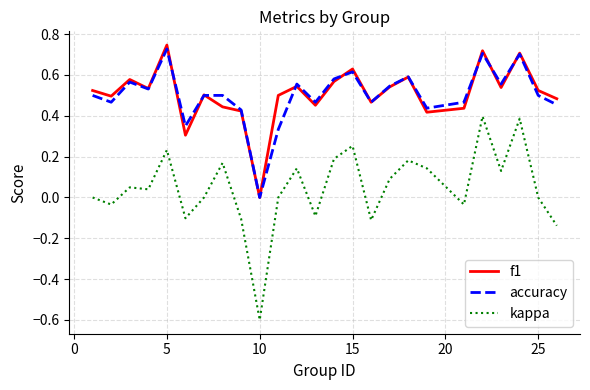

True or false: f1 has more than 0 interior local peaks.

True